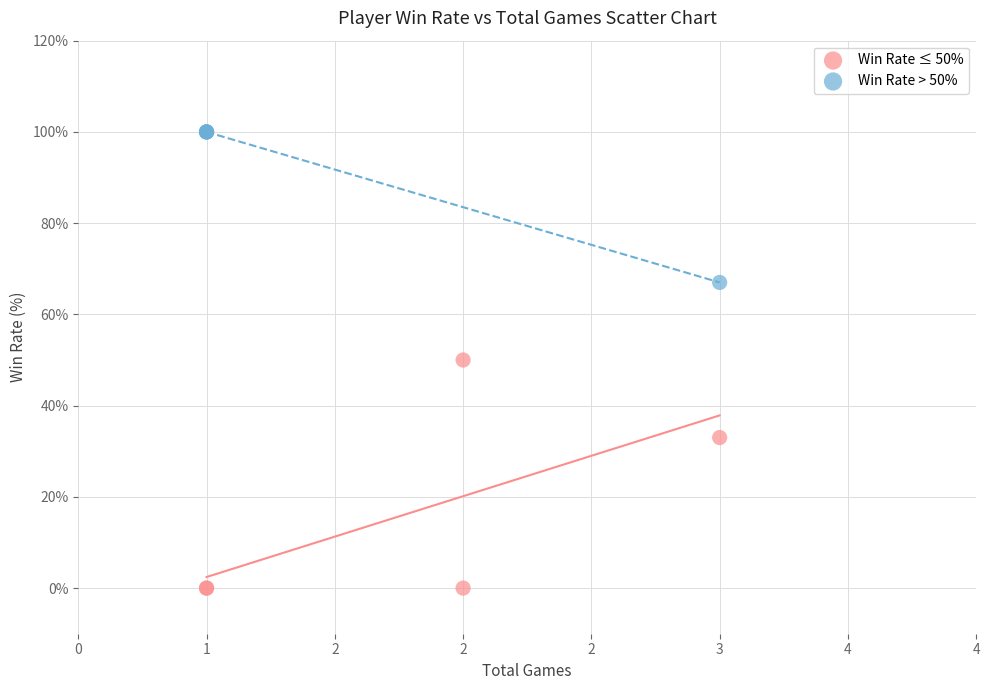

Which series reaches the maximum Y coordinate?

Win Rate > 50%